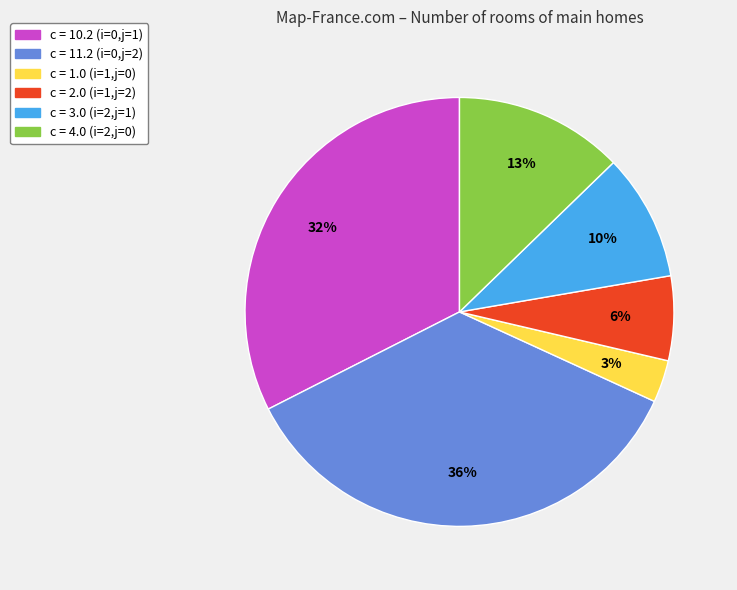

Combined, do c = 11.2 (i=0,j=2) and c = 10.2 (i=0,j=1) account for over 50%?

Yes